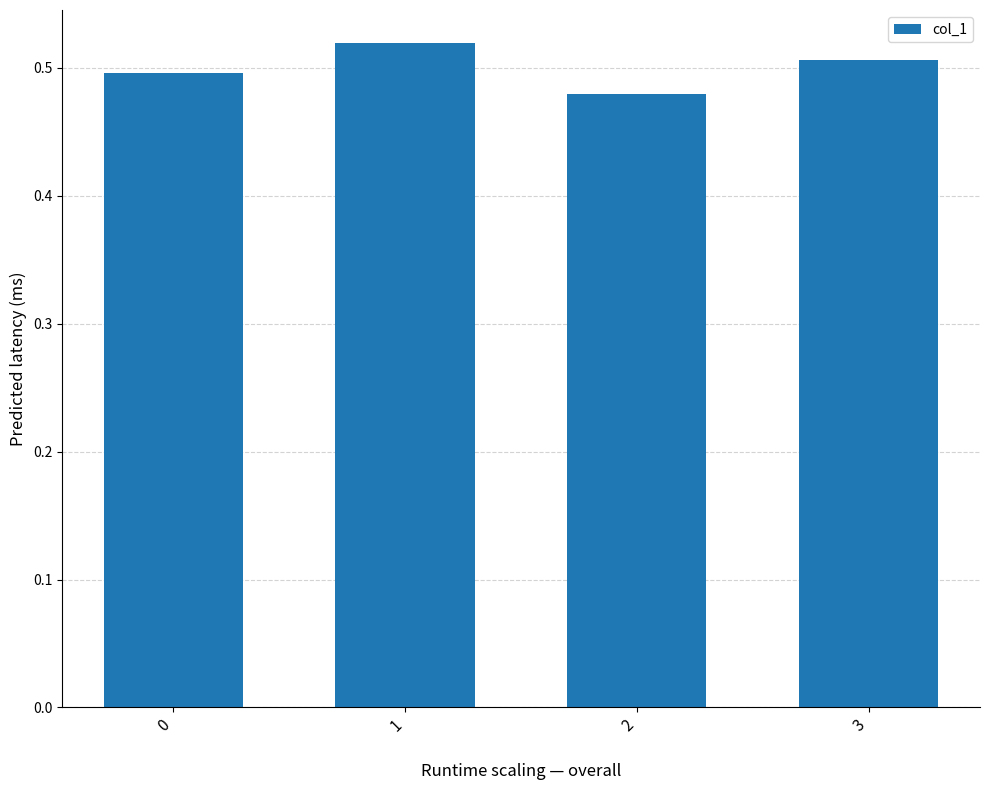

Which label corresponds to the smallest value in the chart?

2